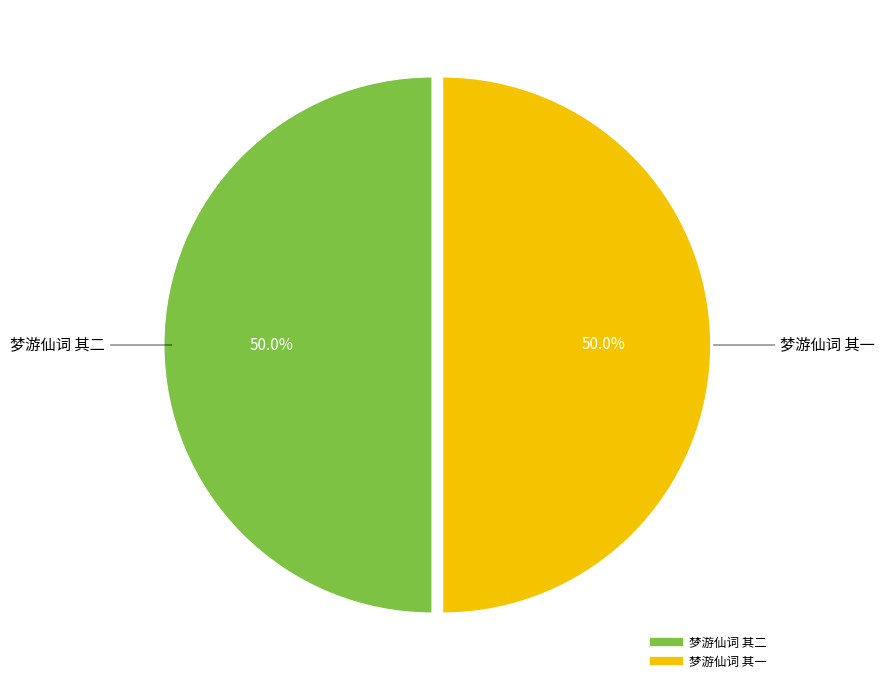

Count the number of slices in the pie.

2